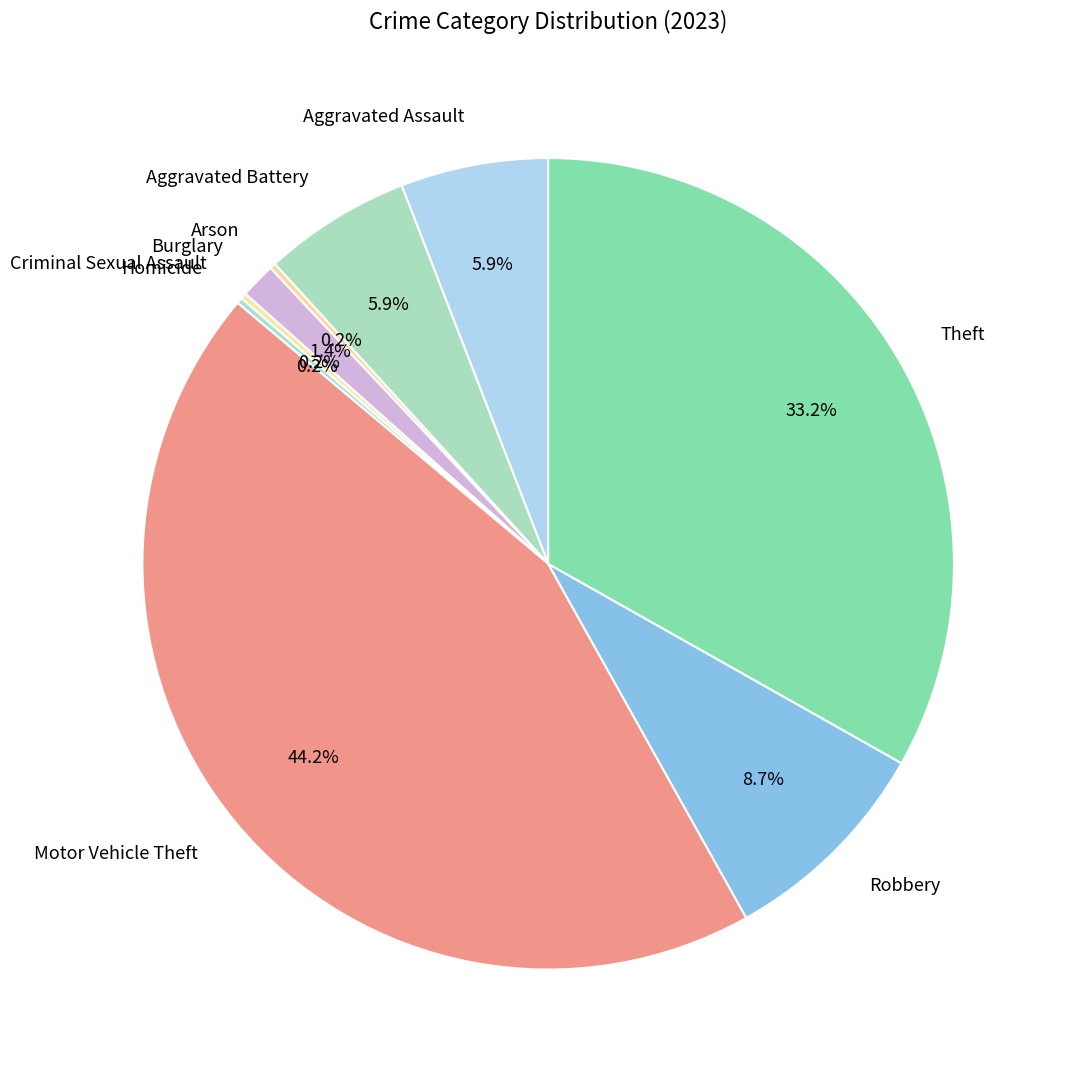

Does any single category account for the majority?

No